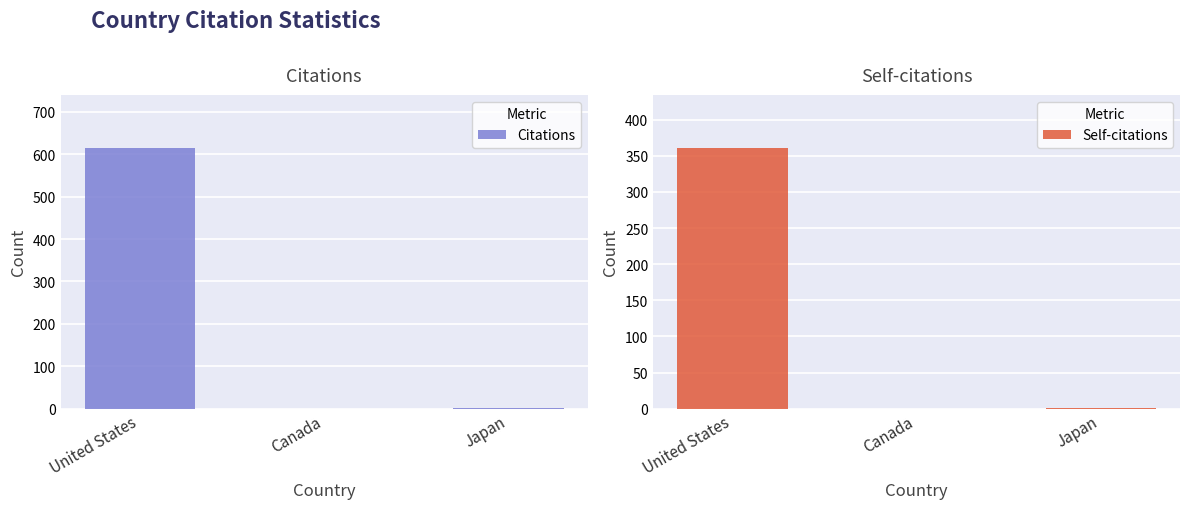

Which has a higher value, Japan or Canada?

Japan